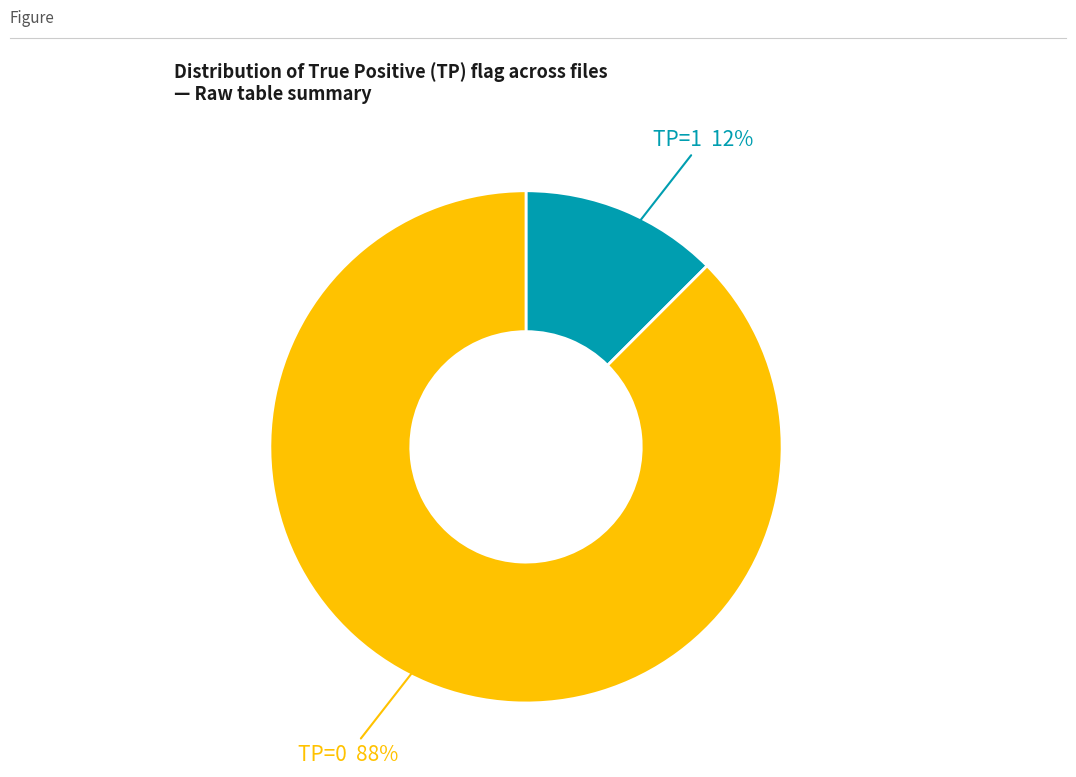

The TP=1 slice represents 18% of the pie. True or false?

False